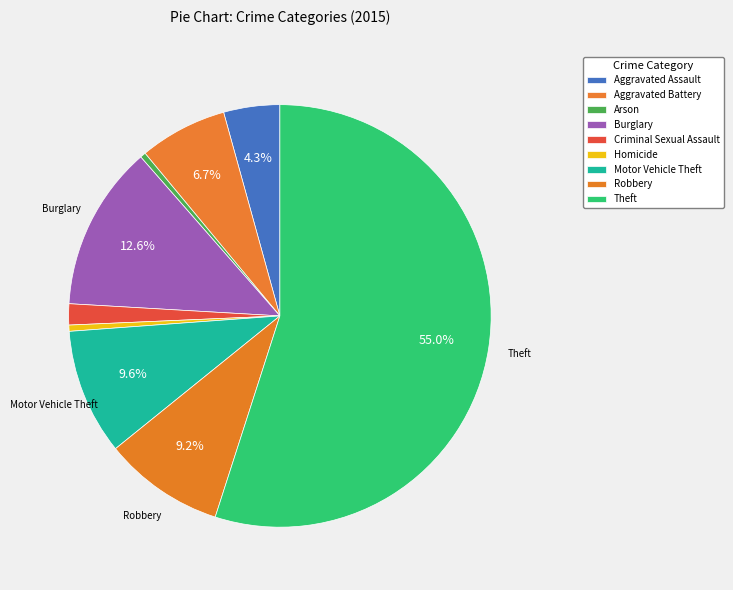

To the nearest percent, what percentage of the pie is Aggravated Battery?

7%